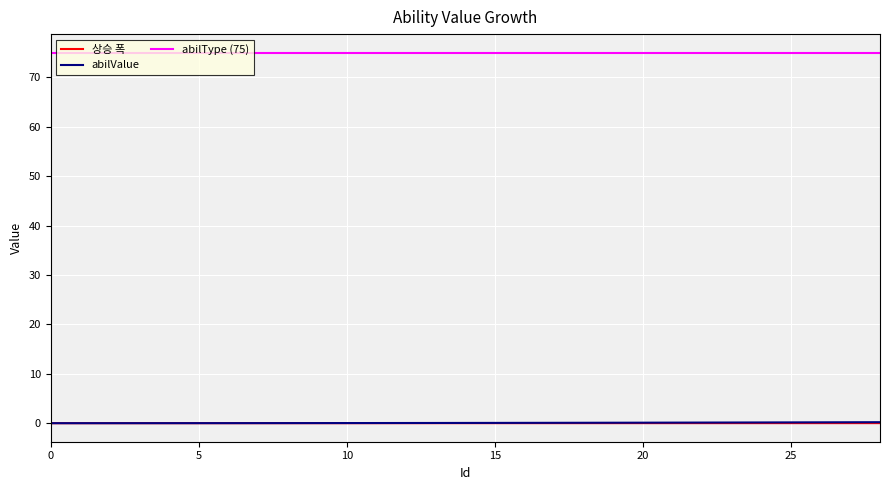

True or false: 상승 폭 and abilType (75) cross at least once.

False